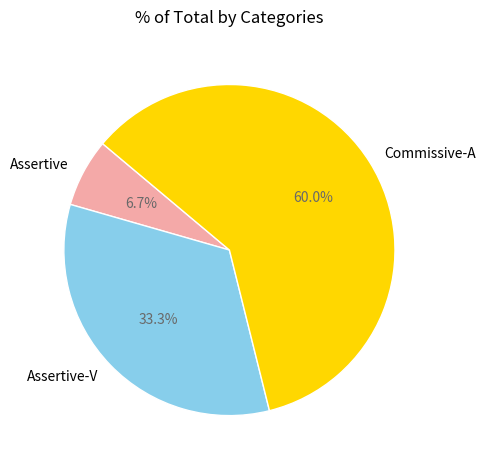

To the nearest percent, what is the combined percentage of Commissive-A and Assertive-V?

93%